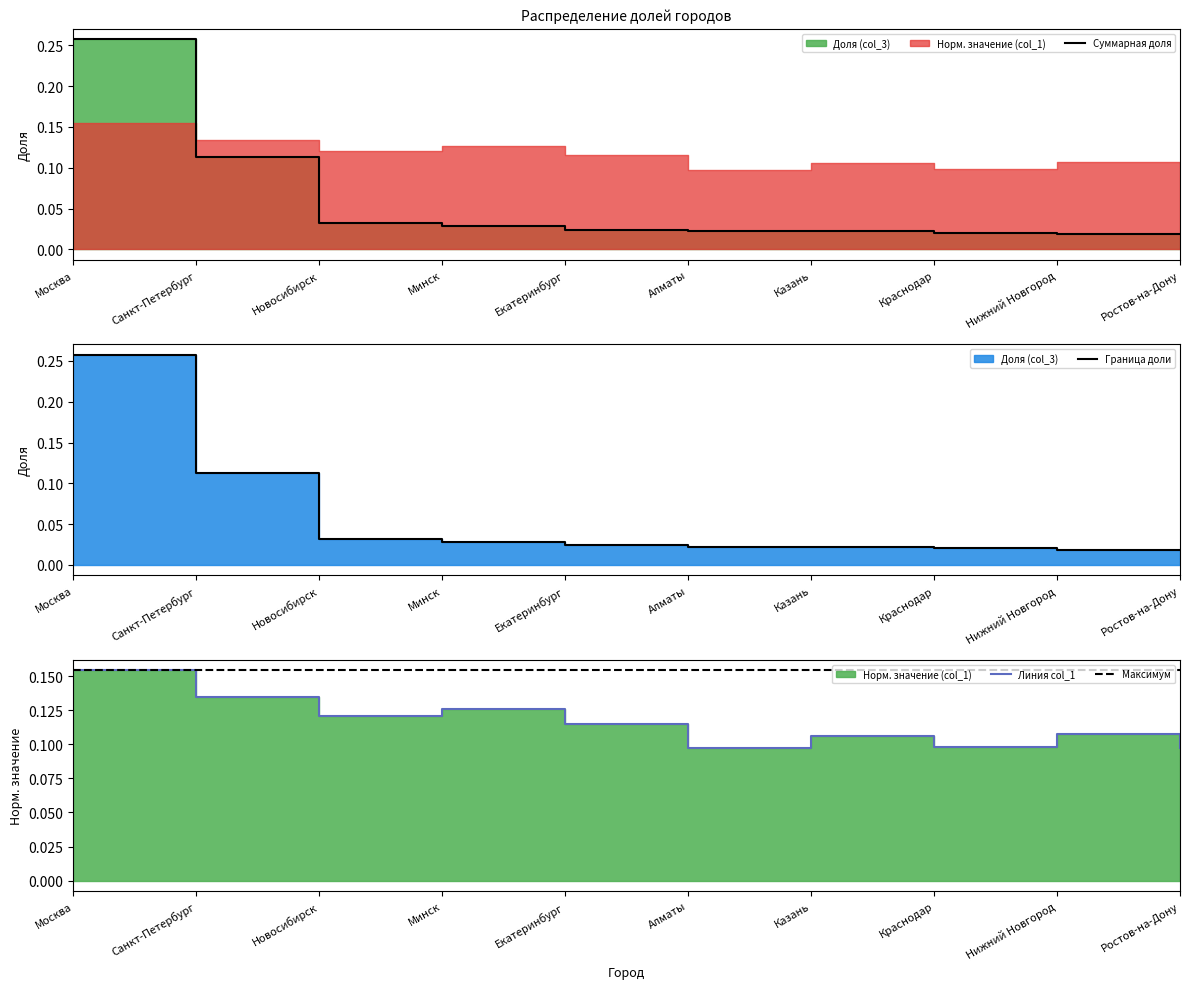

True or false: Граница доли and Суммарная доля intersect in this chart.

False